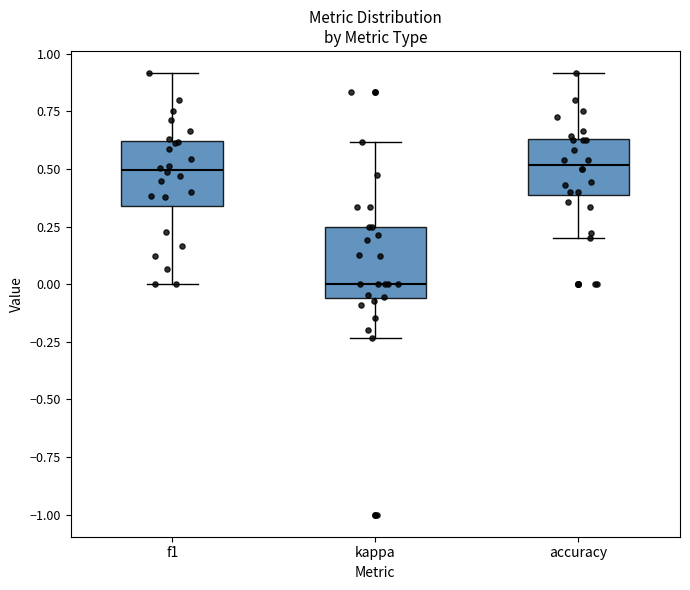

Reading left to right, transcribe this box plot: for each box, give where its median line is, the range the box spans, and where its two whiskers end, as read against the y-axis. The values are not printed on the chart, so give them approximately, as read against the axis.

f1: median 0.50, box 0.35 to 0.60, whiskers 0.00 to 0.90
kappa: median 0.00, box -0.05 to 0.25, whiskers -0.25 to 0.60
accuracy: median 0.50, box 0.40 to 0.65, whiskers 0.20 to 0.90